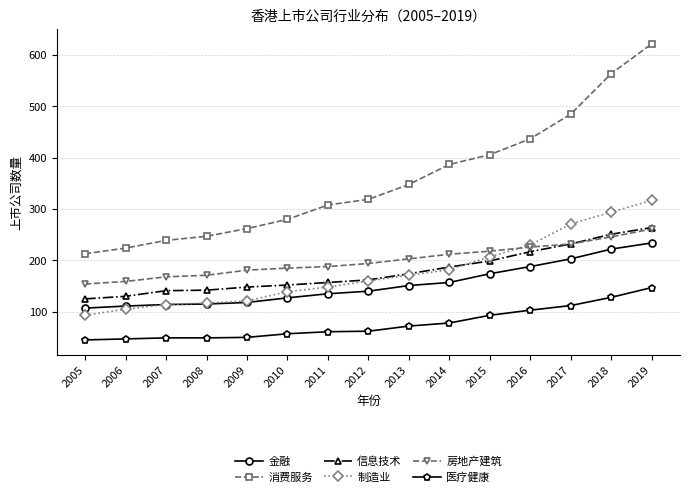

How many lines are shown in the chart?

6